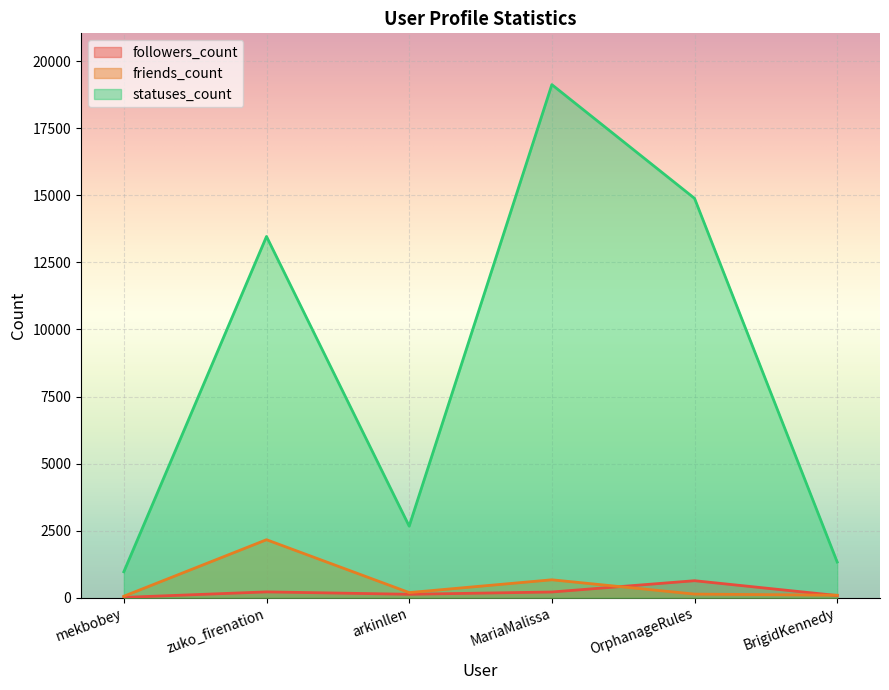

The value of friends_count at arkinllen is 298. True or false?

False